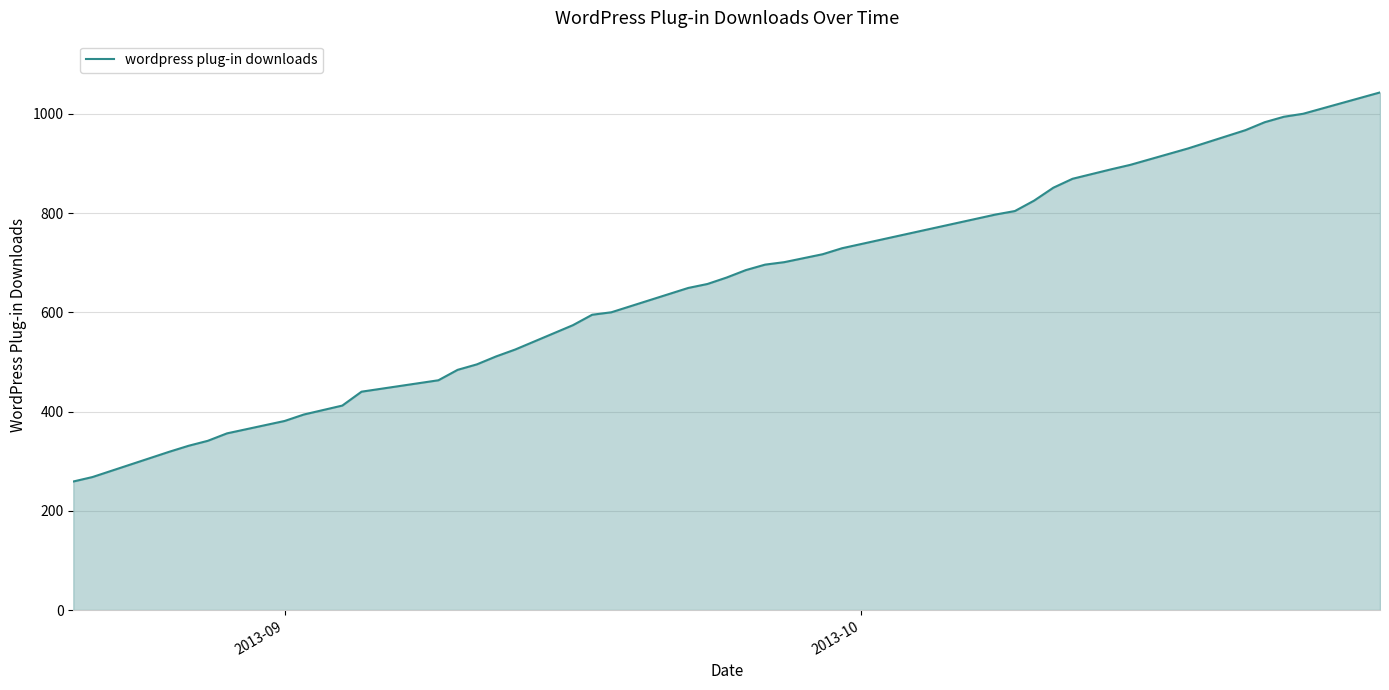

How many distinct data groups are displayed?

1